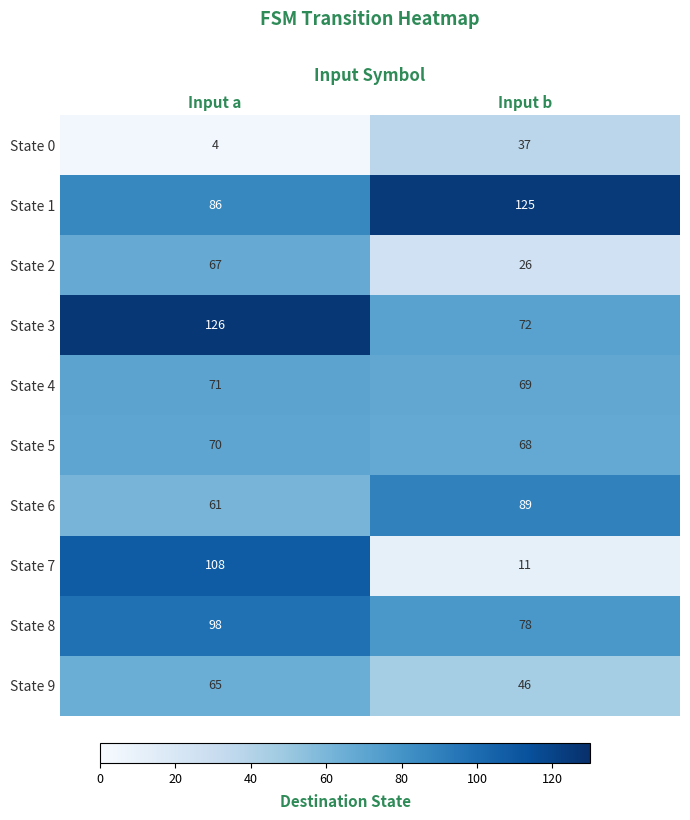

Is it true that State 8 equals 98 at Input a?

True